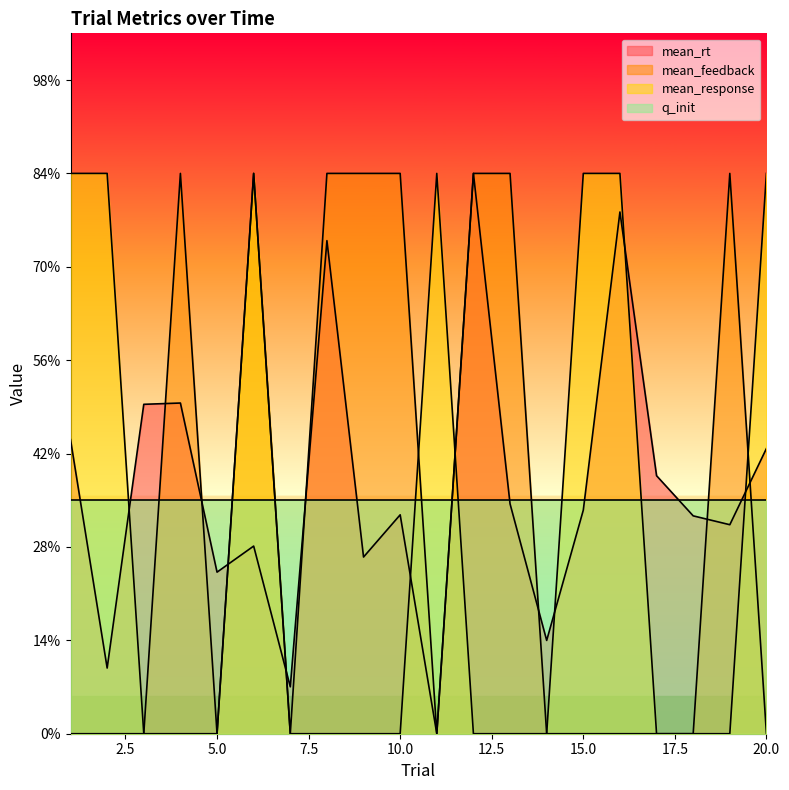

At which category does mean_rt reach its first local valley?

2